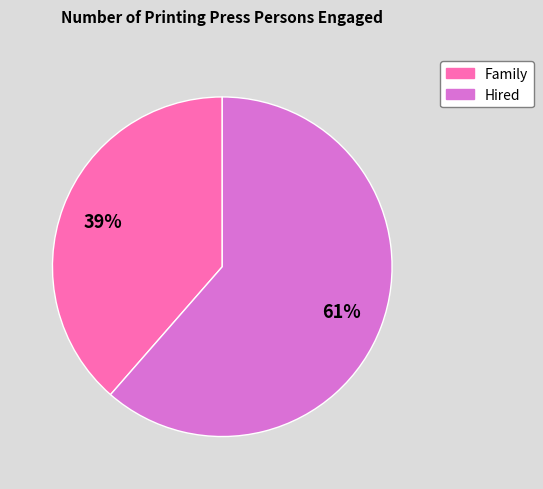

Count the number of slices in the pie.

2